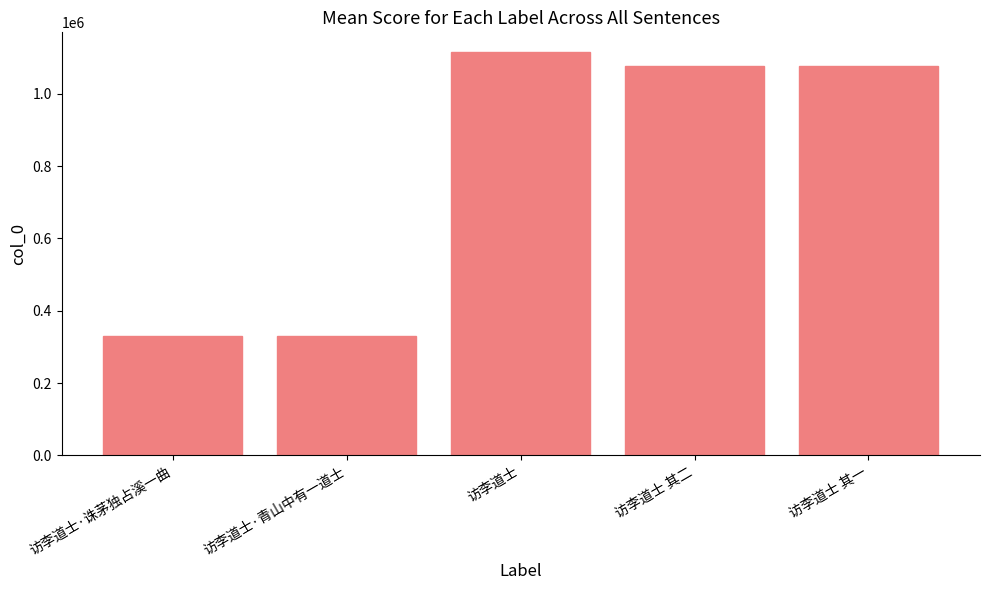

What is the ratio of the value at 访李道士·诛茅独占溪一曲 to the value at 访李道士 其一?

0.3